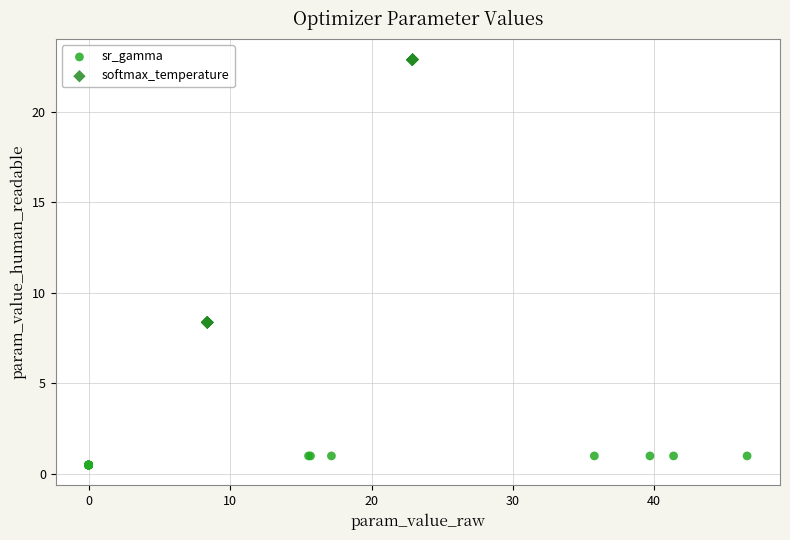

Which series has the largest Y range (max minus min)?

softmax_temperature